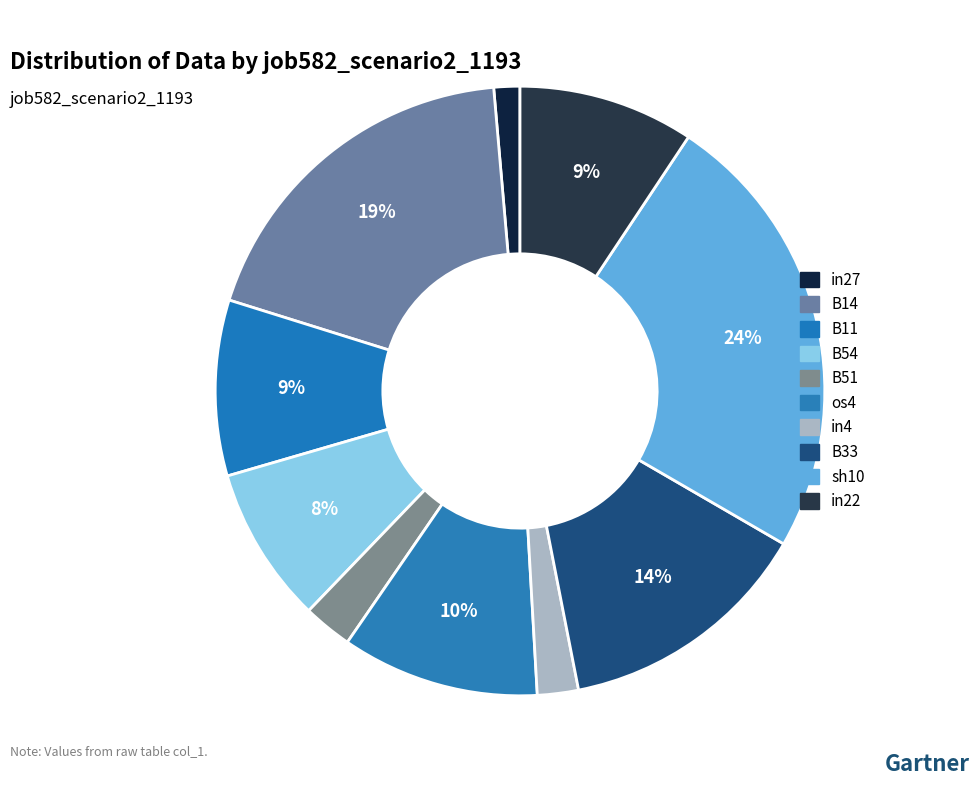

Rank the categories by value from lowest to highest.

in27, in4, B51, B54, B11, in22, os4, B33, B14, sh10